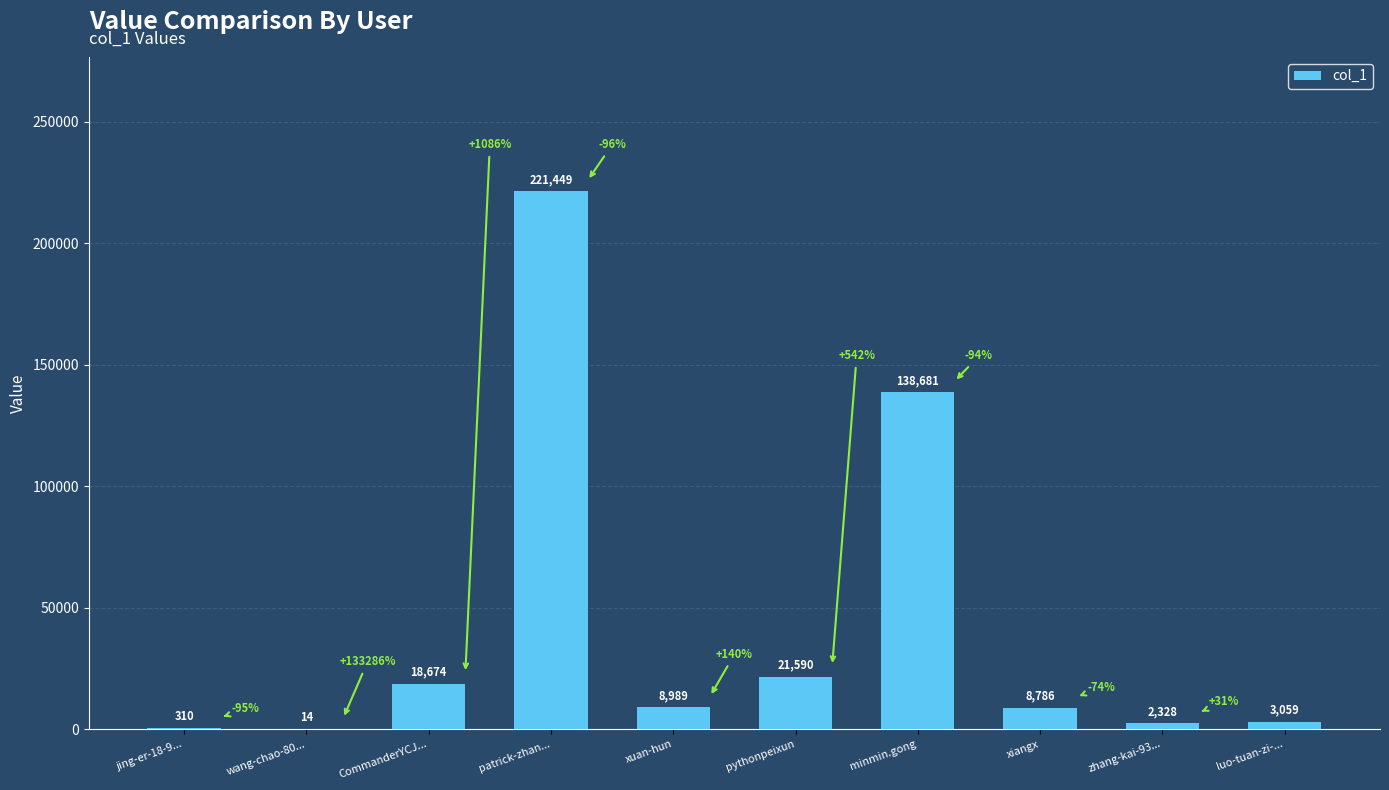

Is it true that the value at zhang-kai-93... is 2328?

True